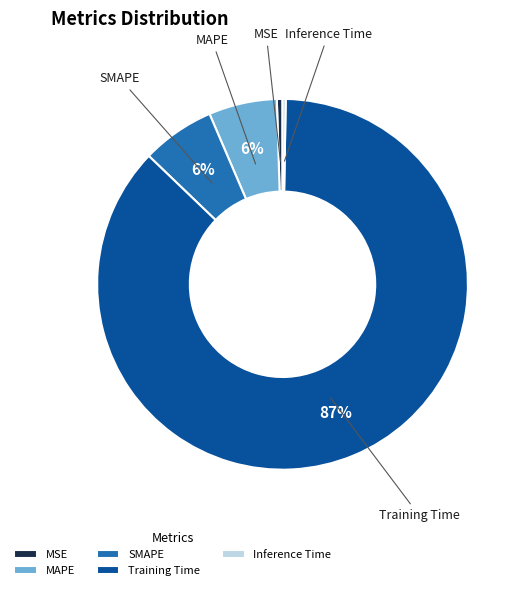

To the nearest percent, what is the average slice percentage?

20%